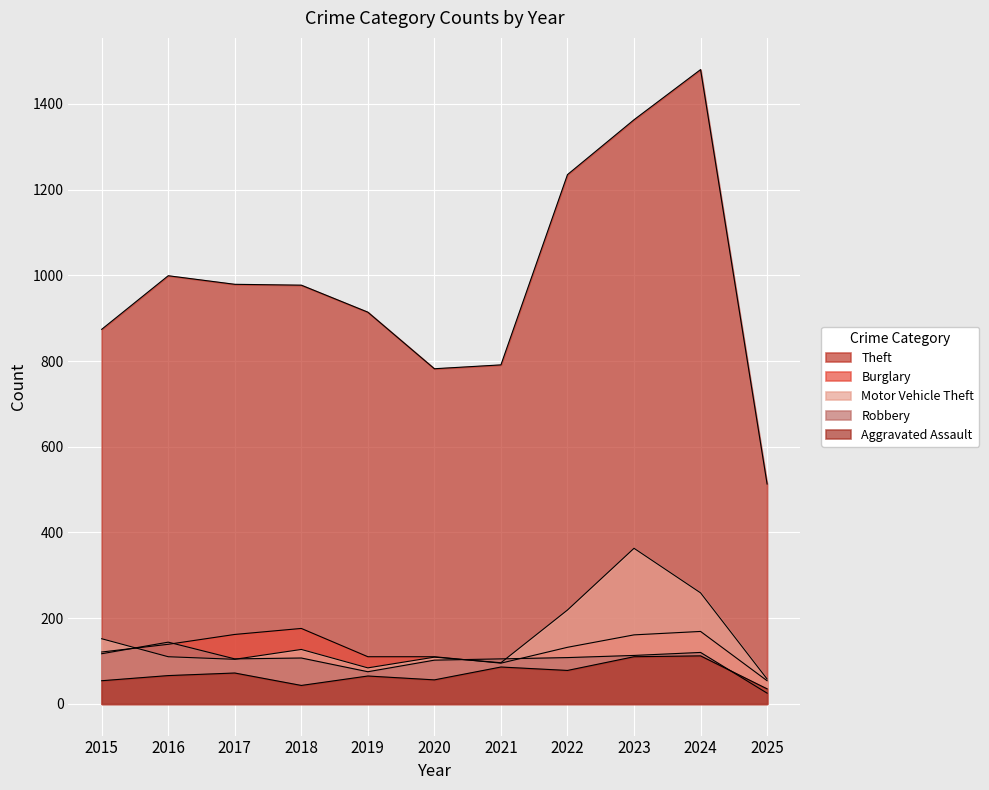

At how many categories does at least one series exceed 734?

10